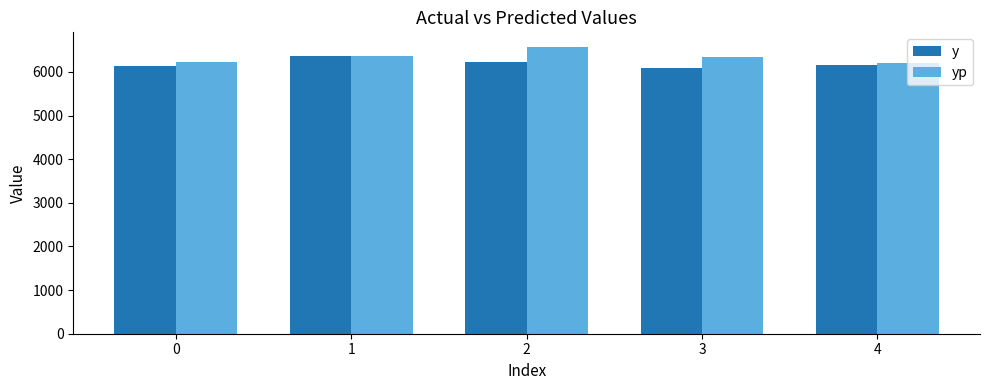

How many bars are there in total?

10